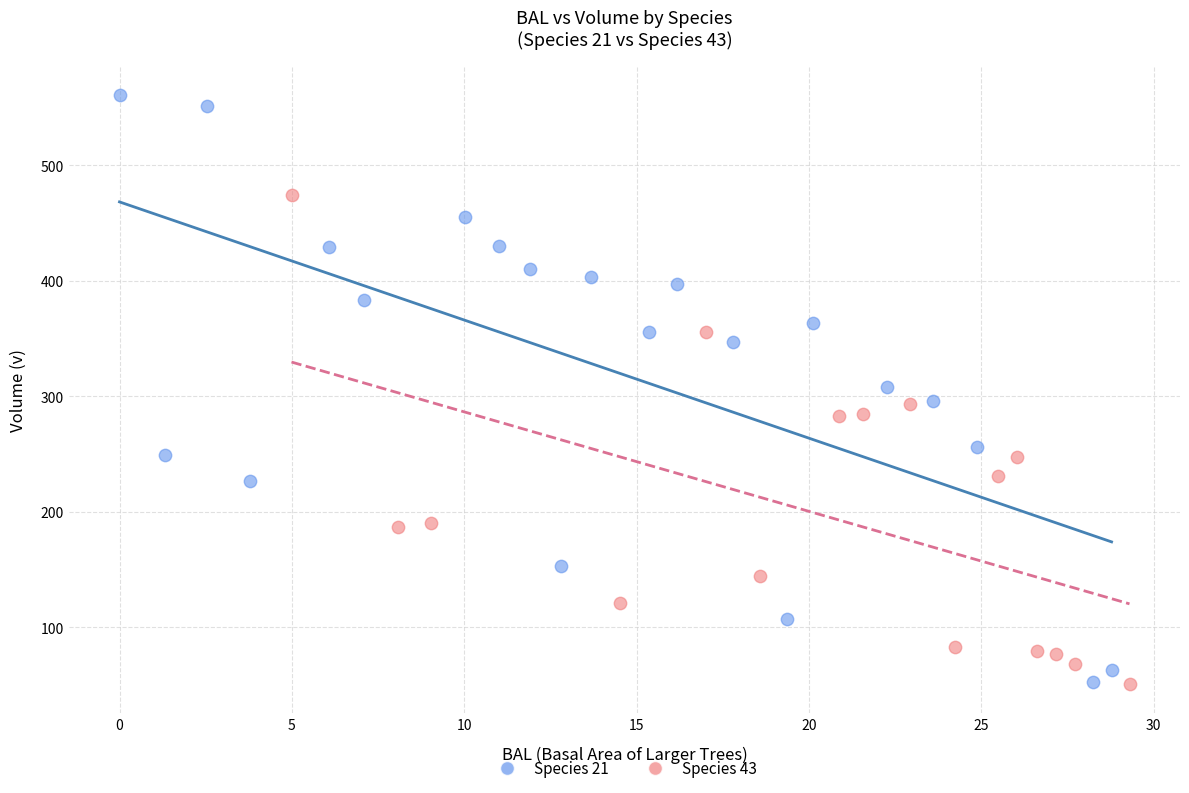

Which series contains the highest Y value?

Species 21